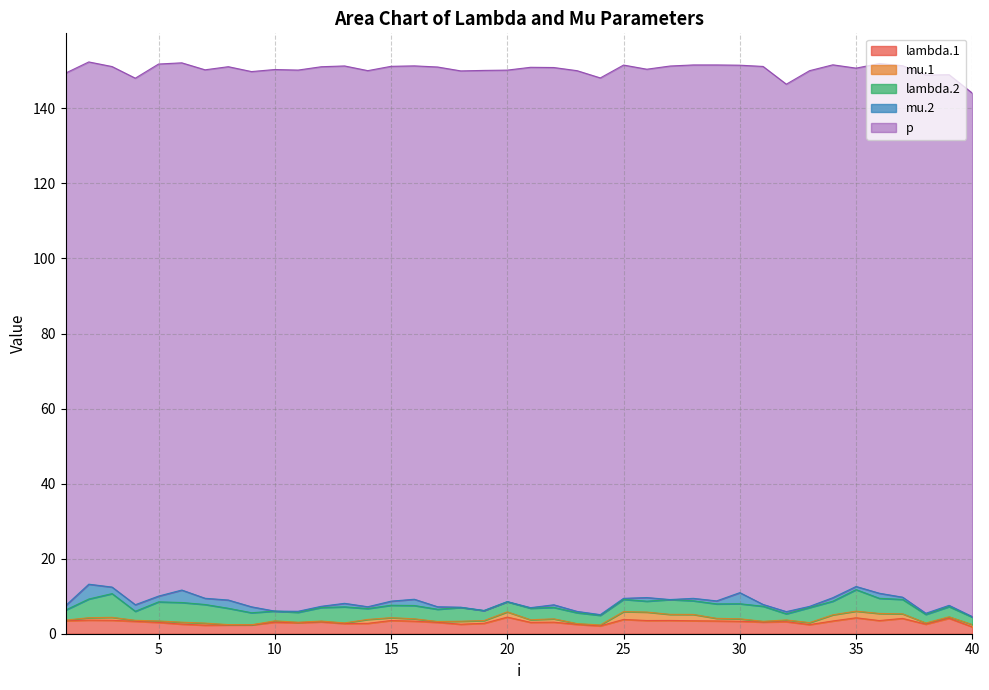

True or false: mu.1 and p intersect in this chart.

False